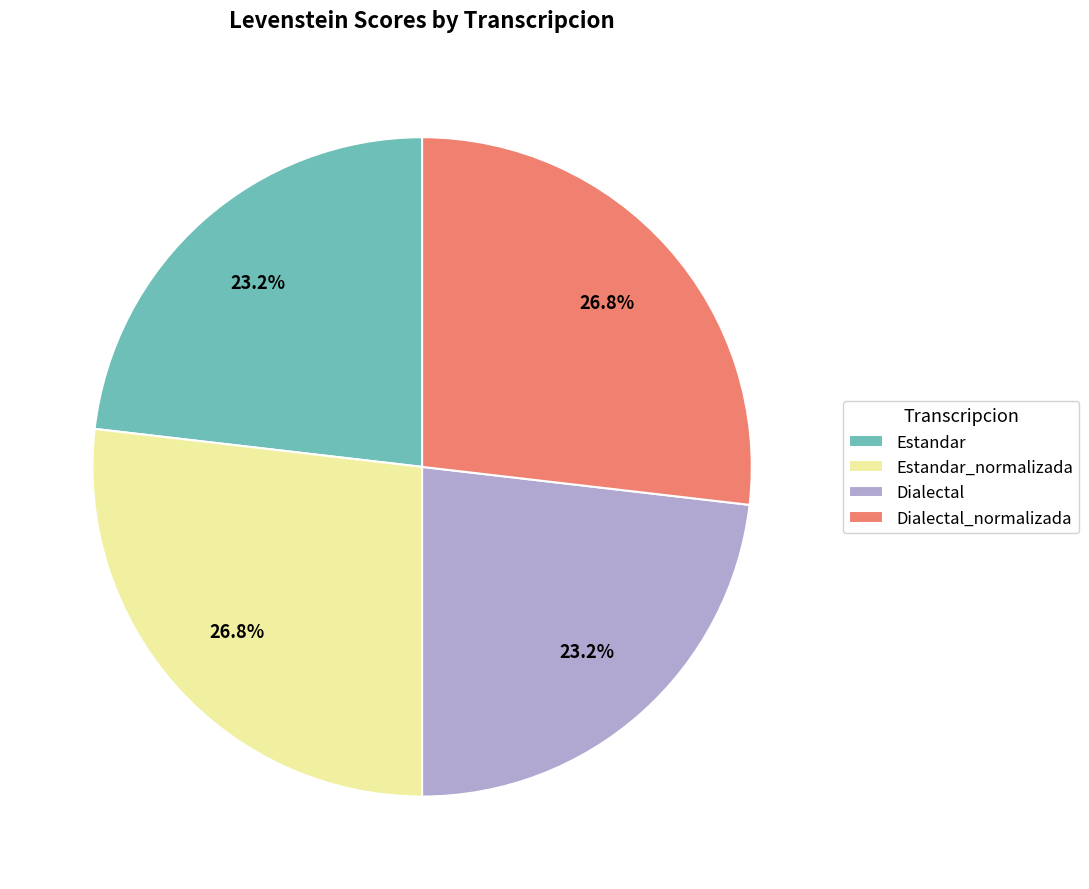

Is there a majority slice in this chart?

No